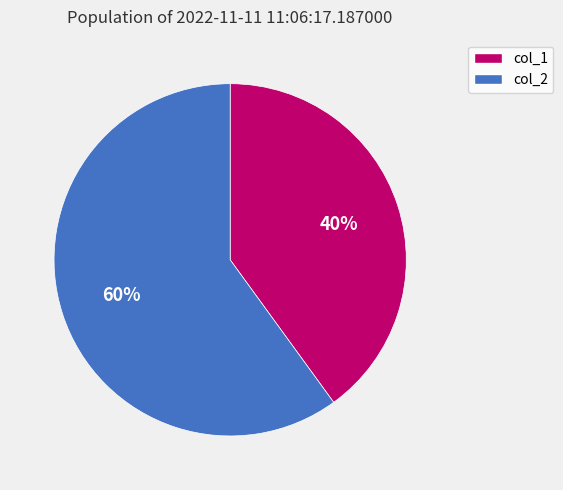

Is it true that col_1 is 40% of the pie?

True